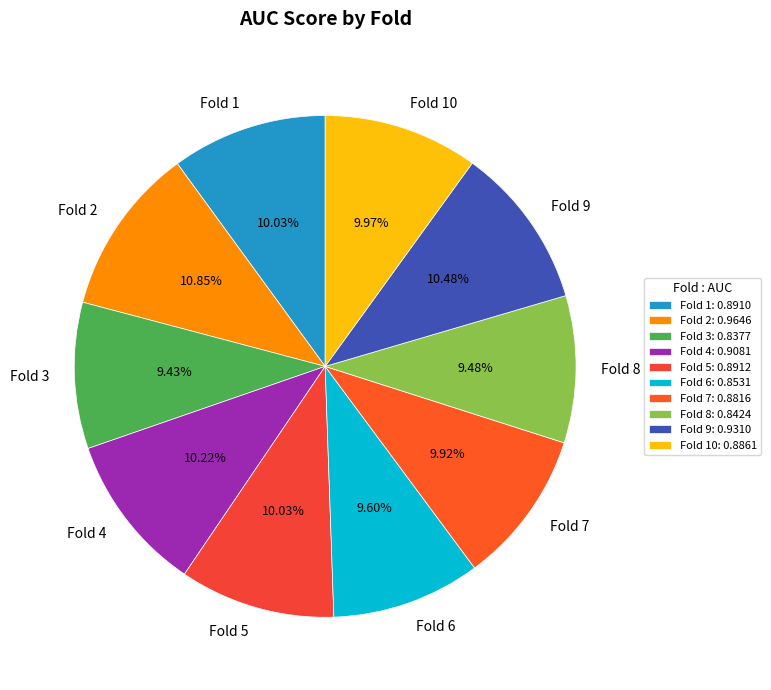

What percentage is the Fold 8 slice, to the nearest percent?

9%